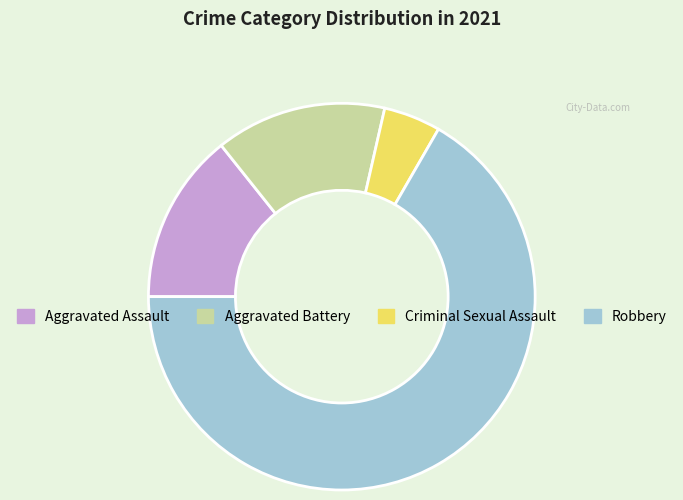

Which category has the biggest portion of the pie?

Robbery